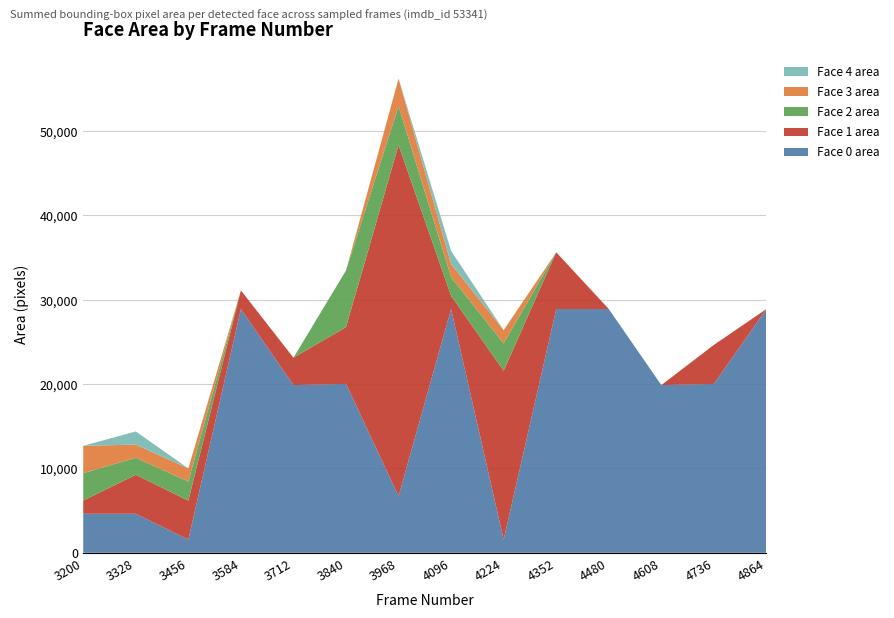

Reading left to right, list all the values displayed in this chart.

Face 0 area: 4624	4624	1560	28900	19881	20022	6724	28900	1560	28900	28900	19881	20022	28900
Face 1 area: 1560	4624	4624	2209	3249	6724	41616	1560	20022	6724	0	0	4624	0
Face 2 area: 3249	2016	2256	0	0	6724	4624	2209	3249	0	0	0	0	0
Face 3 area: 3249	1560	1560	0	0	0	3249	1560	1560	0	0	0	0	0
Face 4 area: 0	1560	0	0	0	0	0	1560	0	0	0	0	0	0